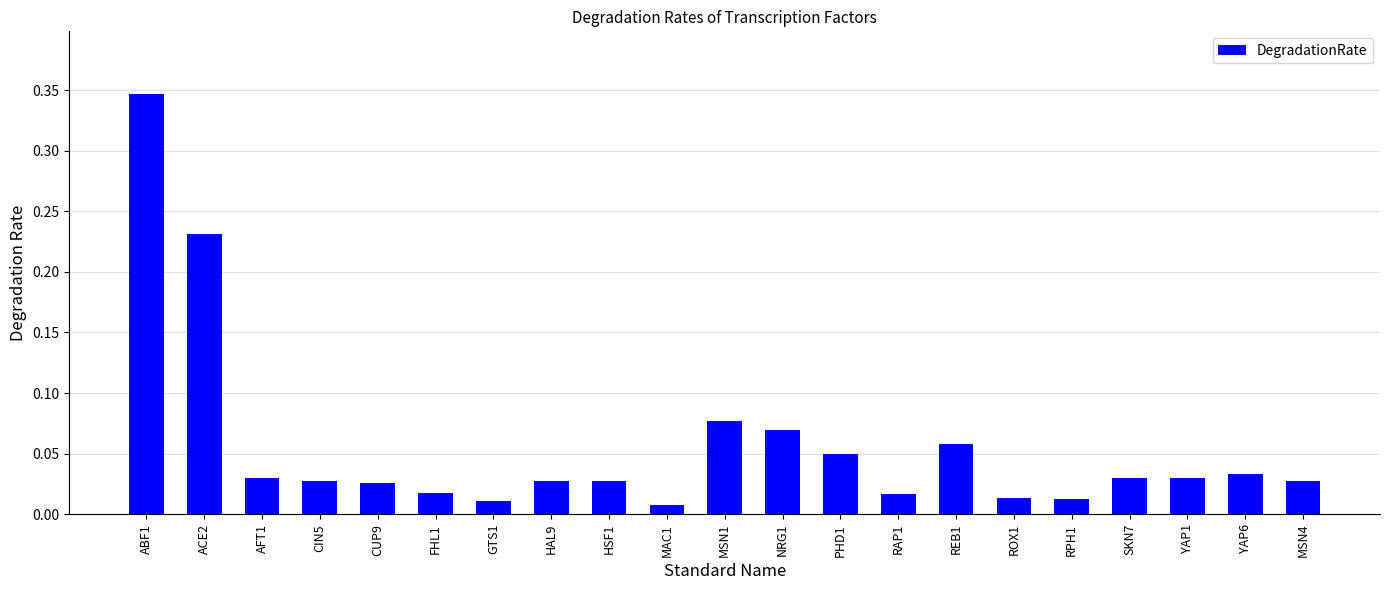

What position from the left is YAP1?

19